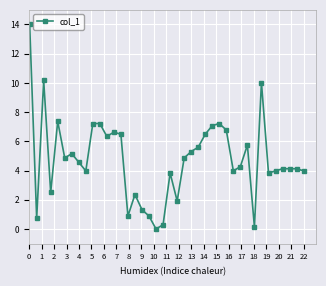

What is the value of the 39th point from the left?

4.1